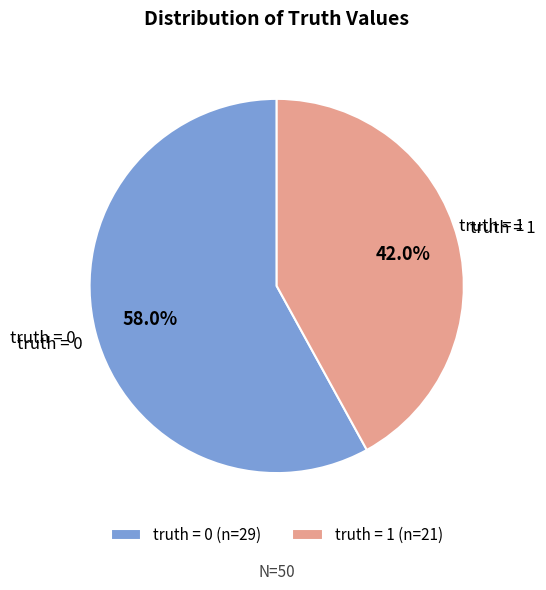

How many slices are in this pie chart?

2